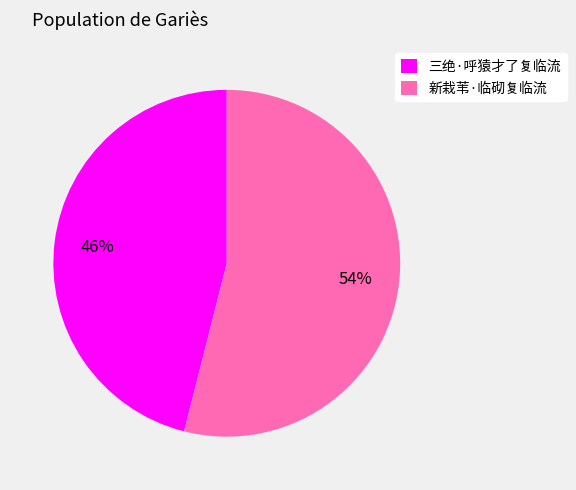

Which category accounts for the majority?

新栽苇·临砌复临流